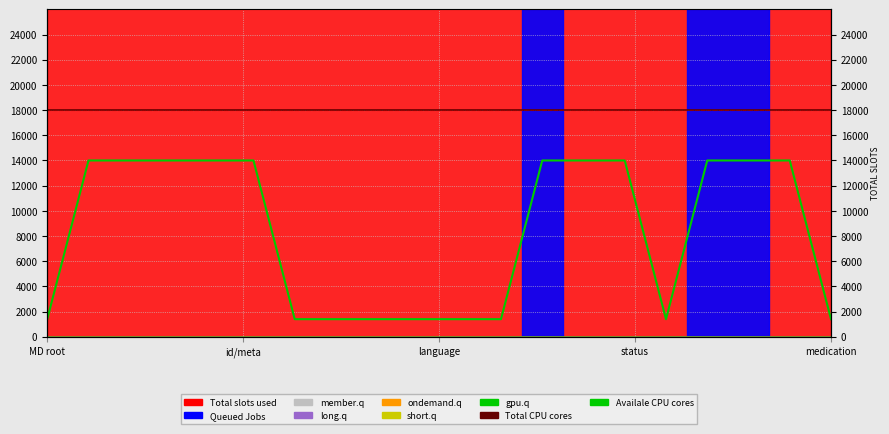

Does the chart display data point markers on the line(s)?

No